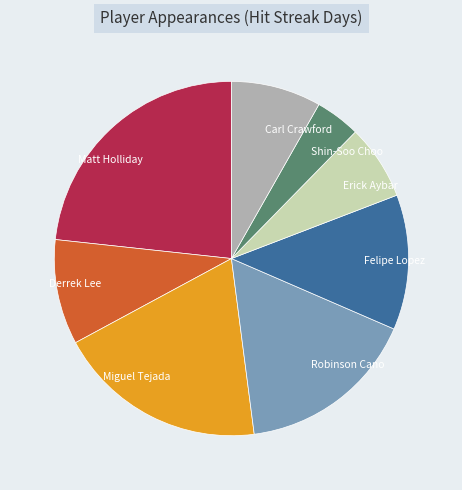

Count the number of slices in the pie.

8